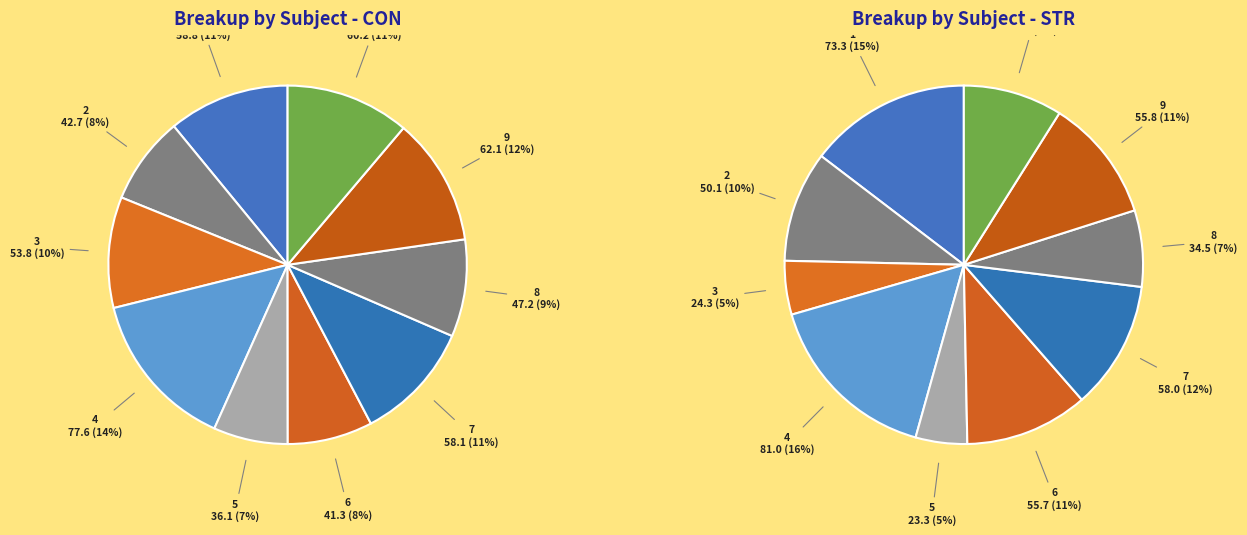

Is it true that 6 is 11% of the pie?

True